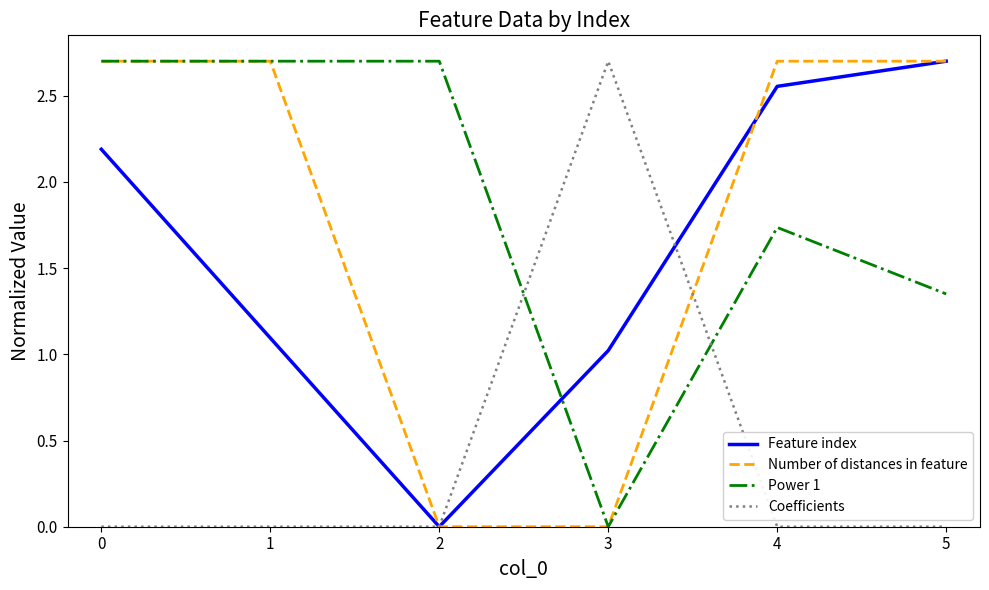

True or false: Feature index has more than 1 points higher than both neighbors.

False